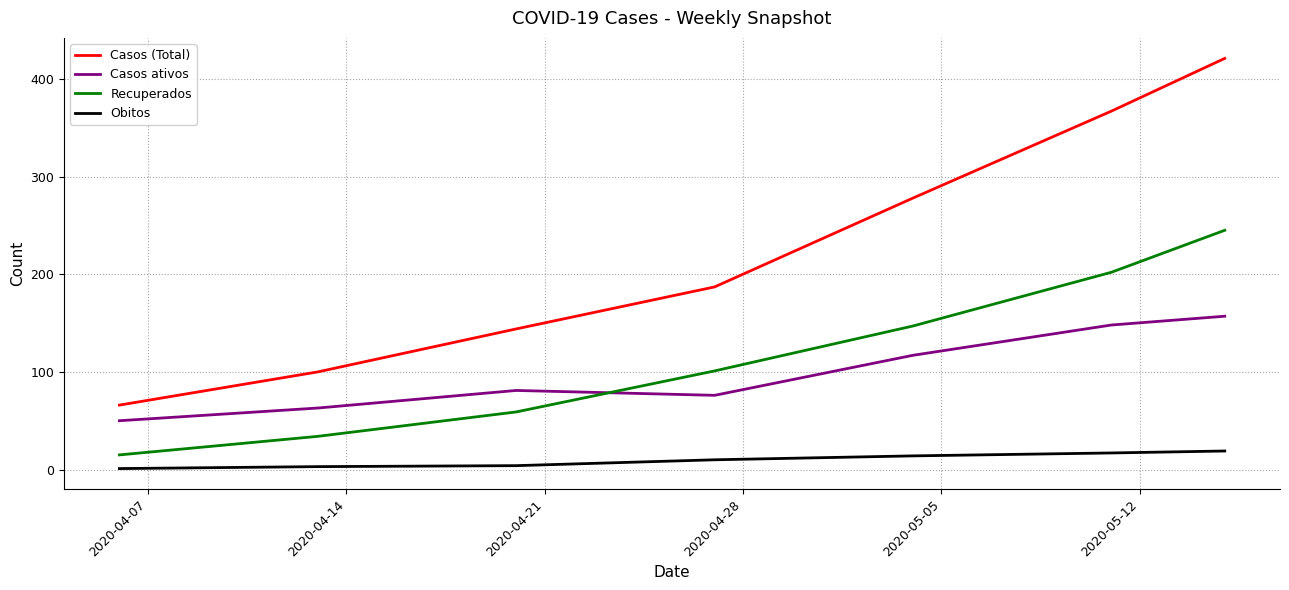

What is the difference between the second highest and second lowest values in the Obitos series?

14